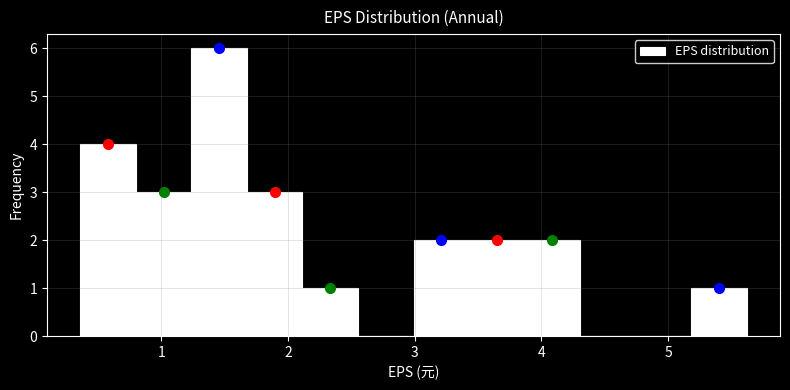

Reading left to right, list every bar in this chart as the range it spans on the x-axis followed by its height. Neither the bar edges nor the heights are printed on the chart, so give them approximately, as read against the axes.

0.4 to 0.8: 4
0.8 to 1.2: 3
1.2 to 1.7: 6
1.7 to 2.1: 3
2.1 to 2.6: 1
2.6 to 3.0: 0
3.0 to 3.4: 2
3.4 to 3.9: 2
3.9 to 4.3: 2
4.3 to 4.7: 0
4.7 to 5.2: 0
5.2 to 5.6: 1